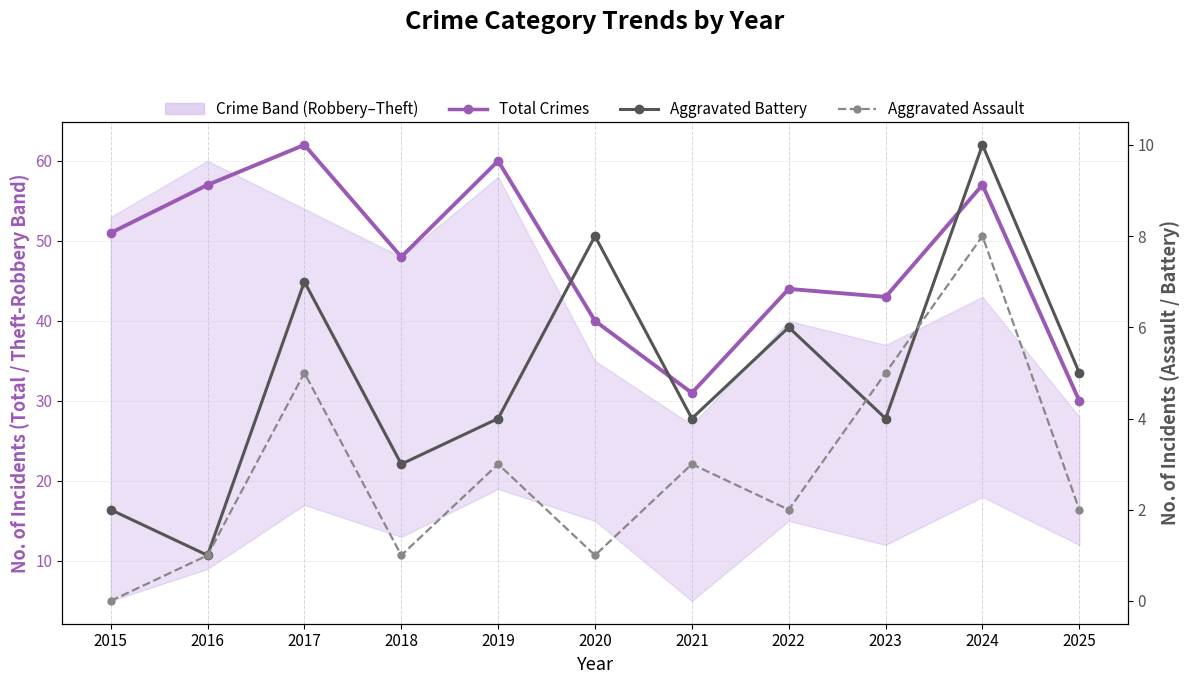

The value of Aggravated Battery at 2023 is 4. True or false?

True